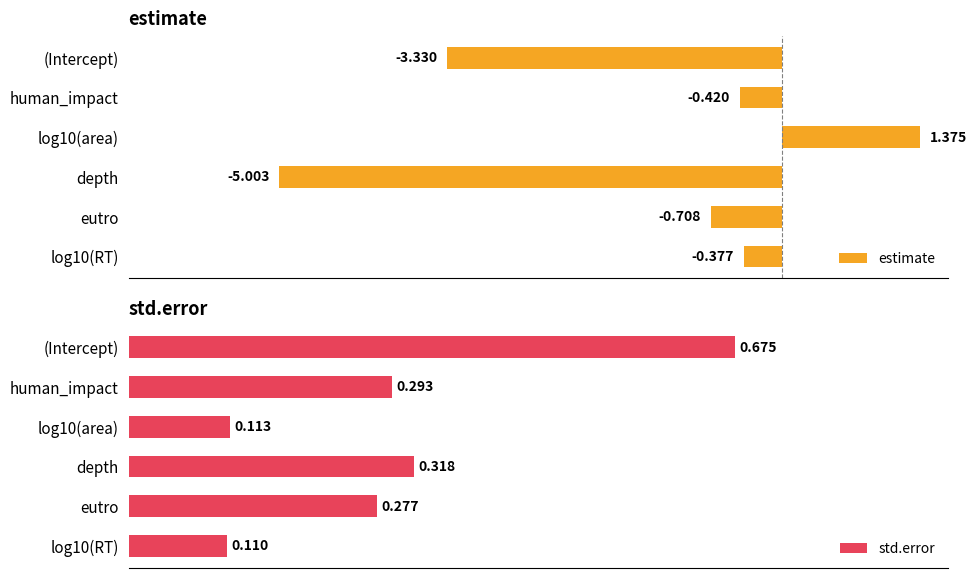

Which category has the highest value in the std.error series?

(Intercept)